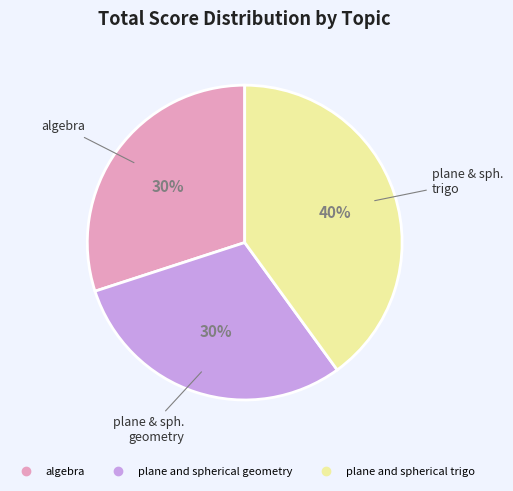

How many slices are in this pie chart?

3